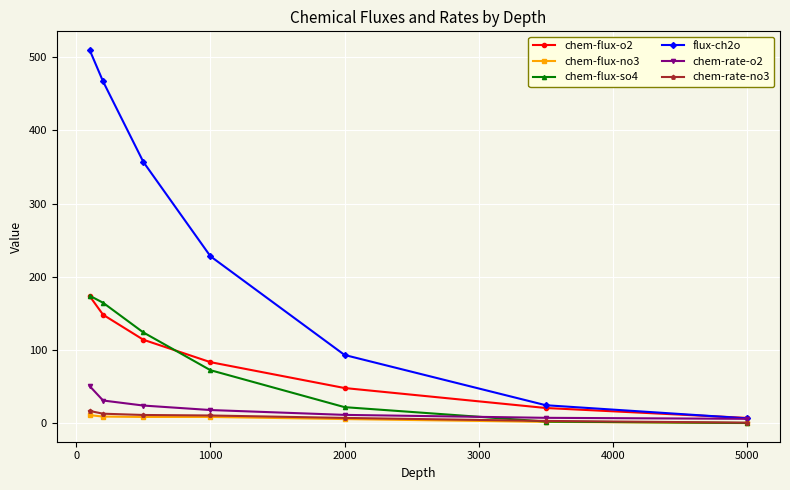

Does the chart have visible grid lines?

Yes